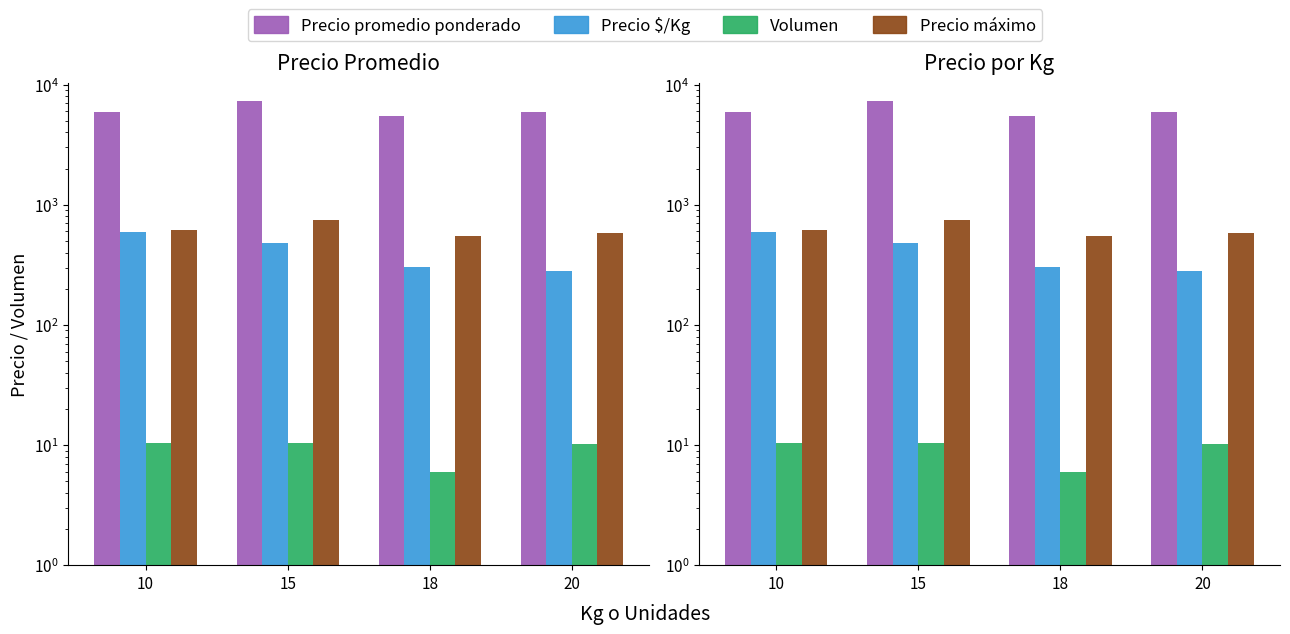

What is the value of the Volumen bar at the 1st from the left?

10.5